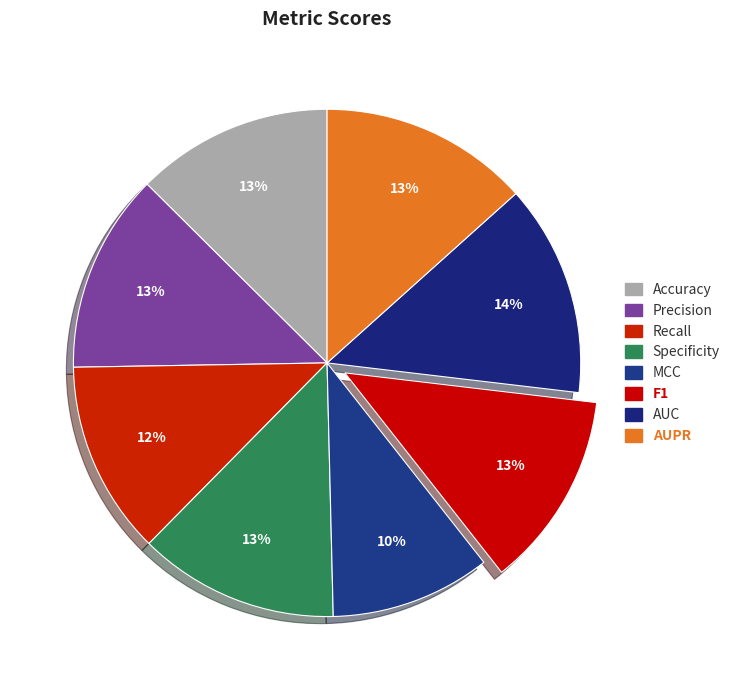

To the nearest percent, what percentage of the pie is MCC?

10%